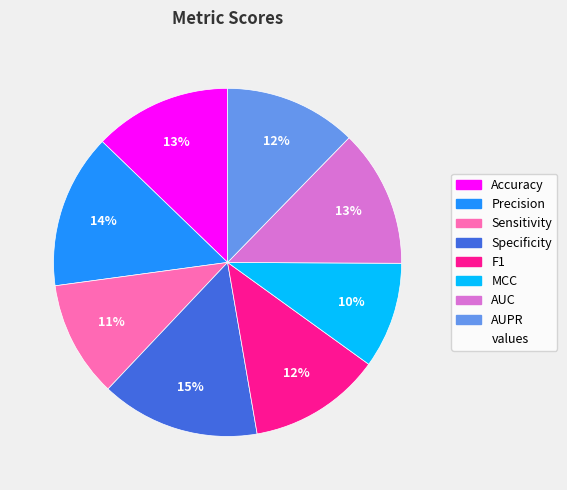

To the nearest percent, what is the difference between the largest and smallest slice percentages?

5%